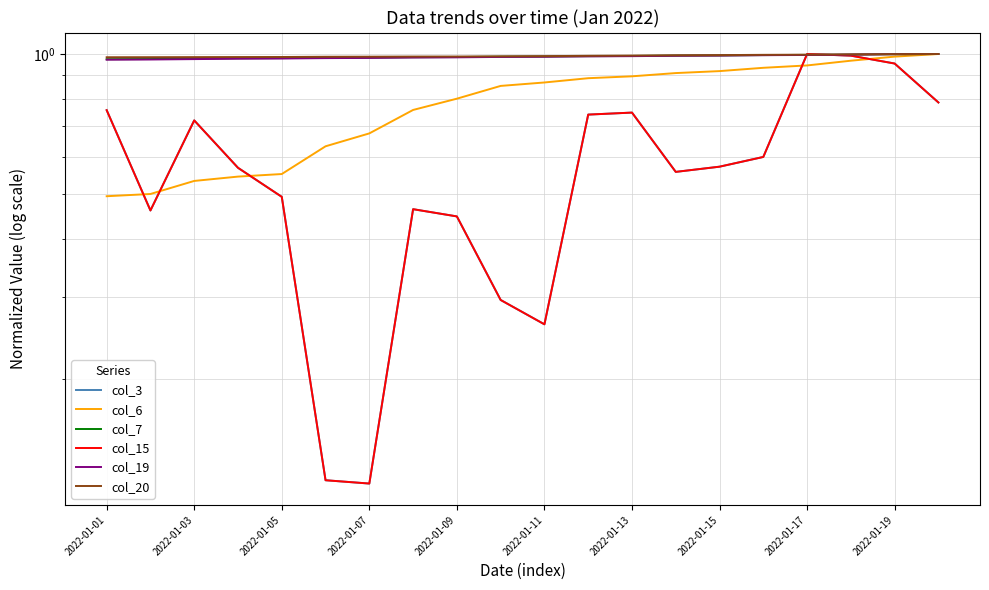

How many intersections are there between col_20 and col_15?

2